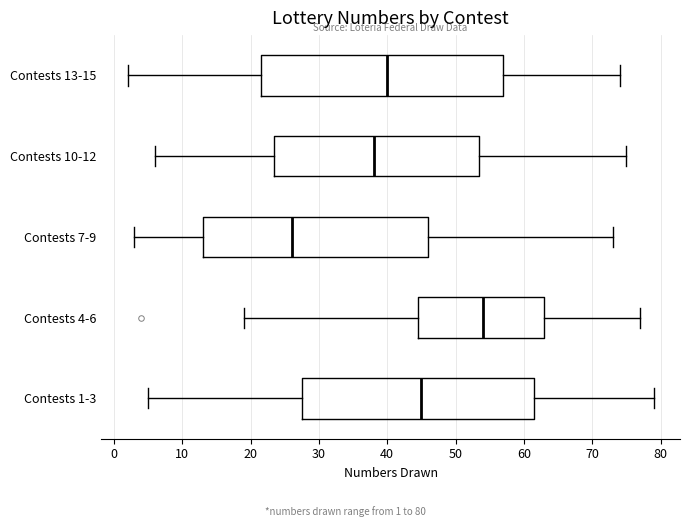

Where does the left whisker of the box for Contests 1-3 end on the x-axis? The values are not printed on the chart, so give them approximately, as read against the axis.

5